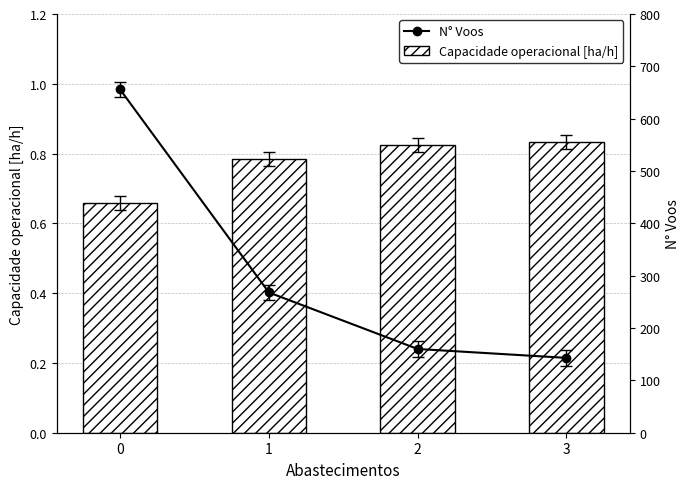

The N° Voos series shows 258.3 at 2. True or false?

False